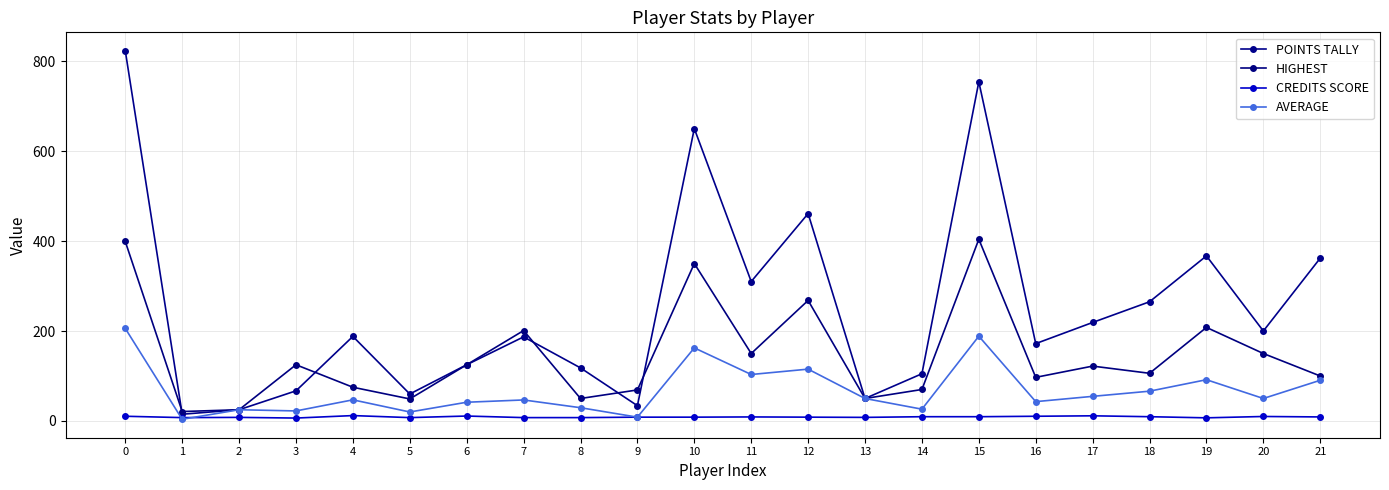

What are all the series names shown in the legend?

POINTS TALLY, HIGHEST, CREDITS SCORE, AVERAGE